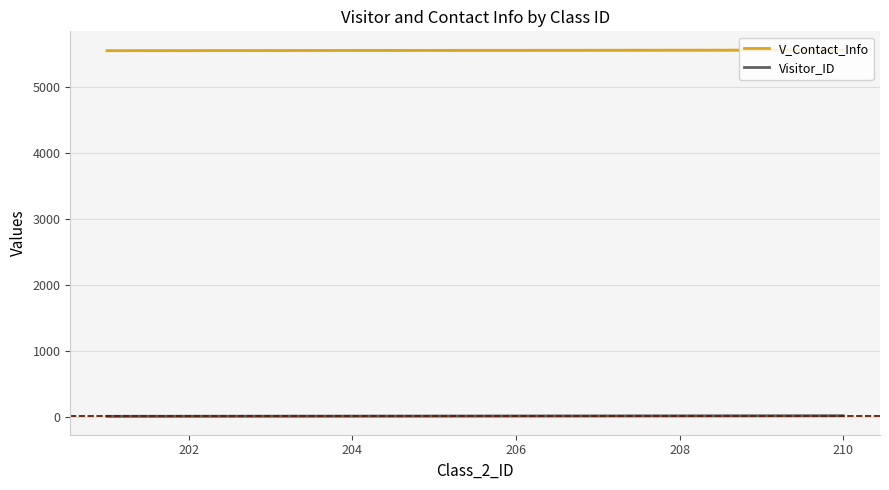

True or false: V_Contact_Info and Visitor_ID cross at least once.

False